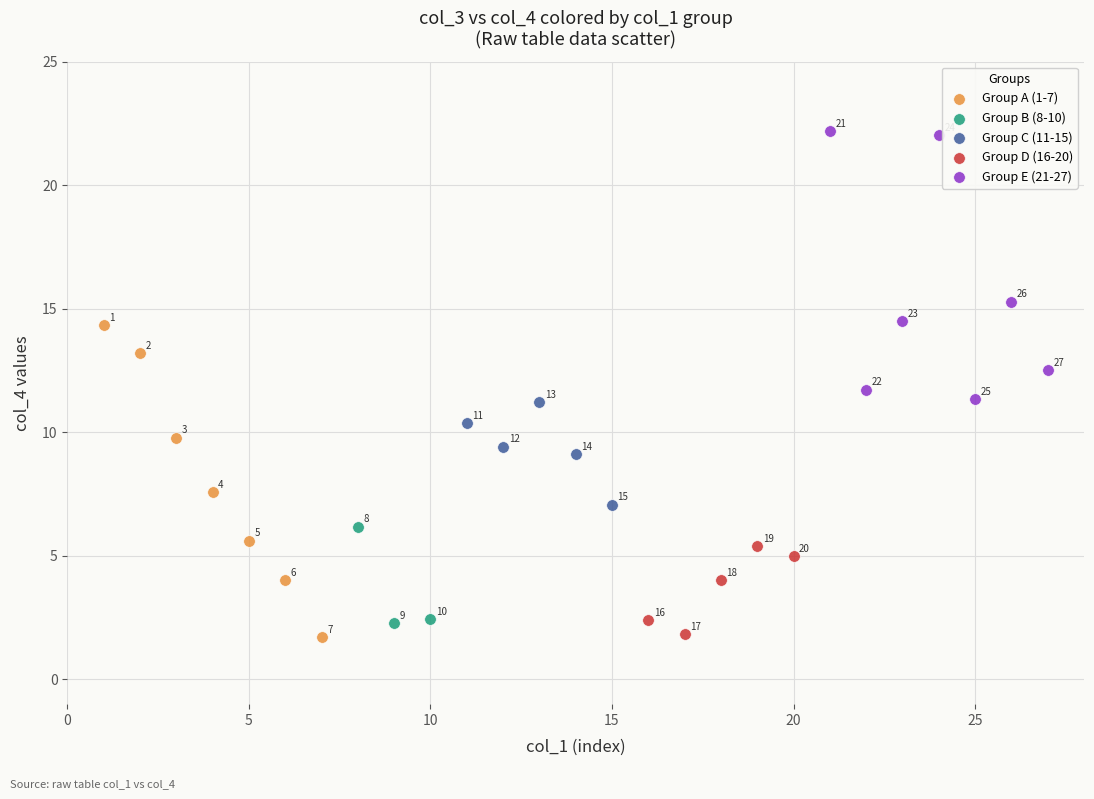

Which series has the widest spread of Y values?

Group A (1-7)